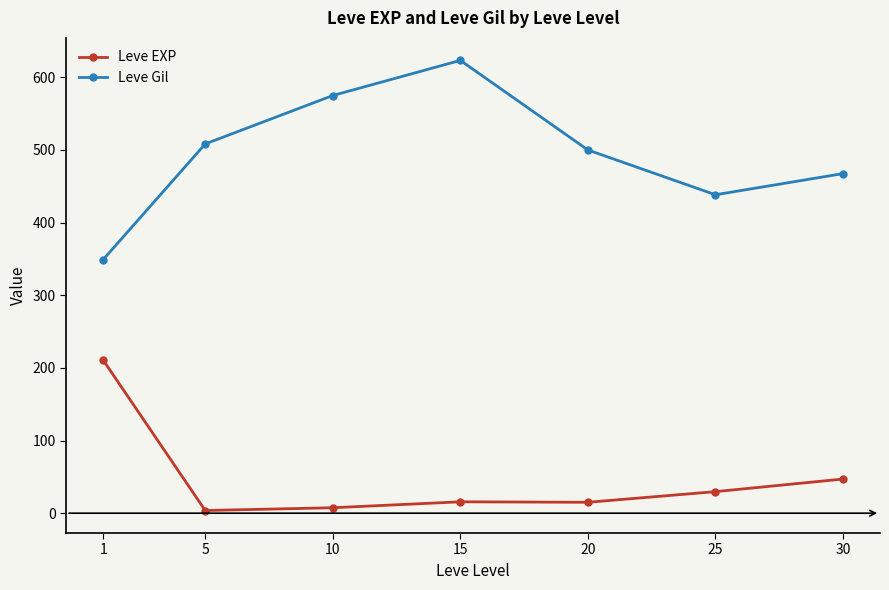

True or false: Leve Gil and Leve EXP intersect in this chart.

False